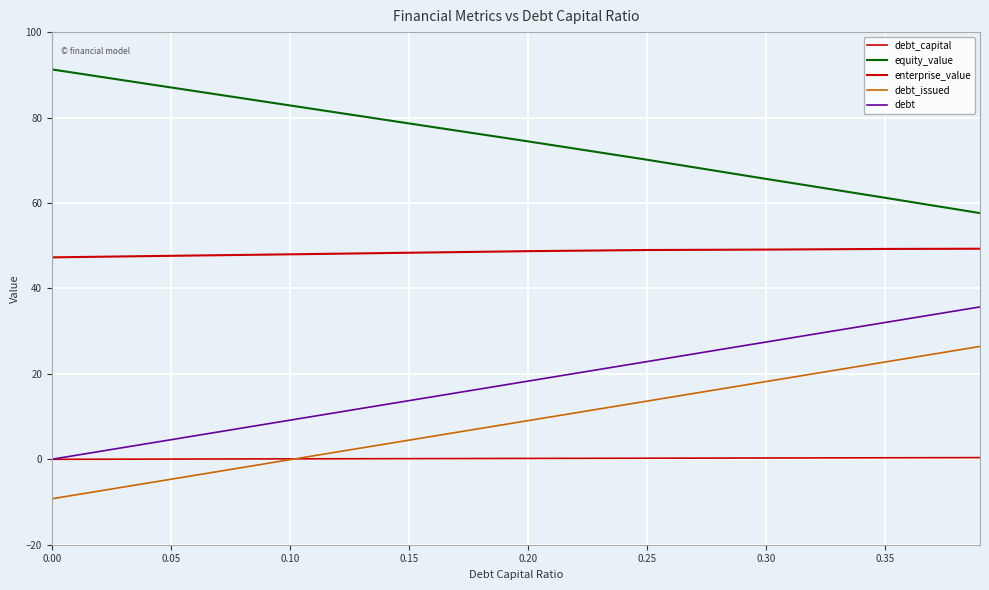

Is this an area chart (filled region under the line)?

No